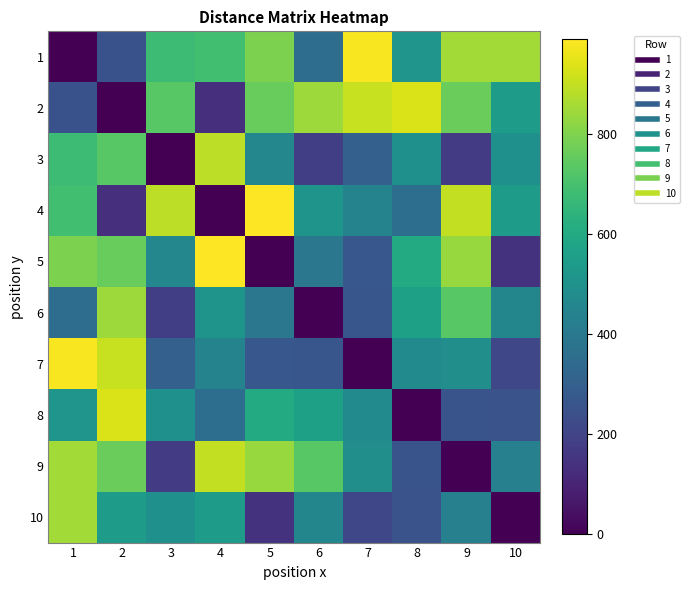

Rank the series by their maximum value, from lowest to highest.

6, 10, 3, 9, 2, 8, 1, 7, 4, 5